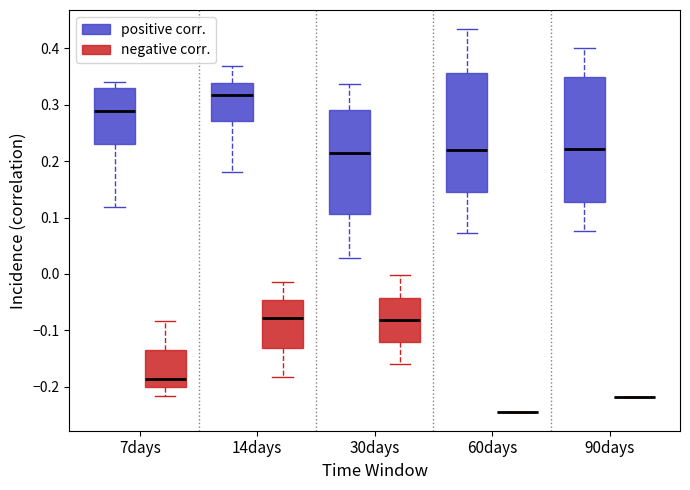

Reading left to right, transcribe this box plot: for each box, give where its median line is, the range the box spans, and where its two whiskers end, as read against the y-axis. The values are not printed on the chart, so give them approximately, as read against the axis.

7days (positive corr.): median 0.29, box 0.23 to 0.33, whiskers 0.12 to 0.34
7days (negative corr.): median -0.19, box -0.20 to -0.13, whiskers -0.22 to -0.08
14days (positive corr.): median 0.32, box 0.27 to 0.34, whiskers 0.18 to 0.37
14days (negative corr.): median -0.08, box -0.13 to -0.05, whiskers -0.18 to -0.01
30days (positive corr.): median 0.21, box 0.11 to 0.29, whiskers 0.03 to 0.34
30days (negative corr.): median -0.08, box -0.12 to -0.04, whiskers -0.16 to 0.00
60days (positive corr.): median 0.22, box 0.14 to 0.36, whiskers 0.07 to 0.43
60days (negative corr.): box collapsed to a line at -0.24, whiskers -0.24 to -0.24
90days (positive corr.): median 0.22, box 0.13 to 0.35, whiskers 0.08 to 0.40
90days (negative corr.): box collapsed to a line at -0.22, whiskers -0.22 to -0.22